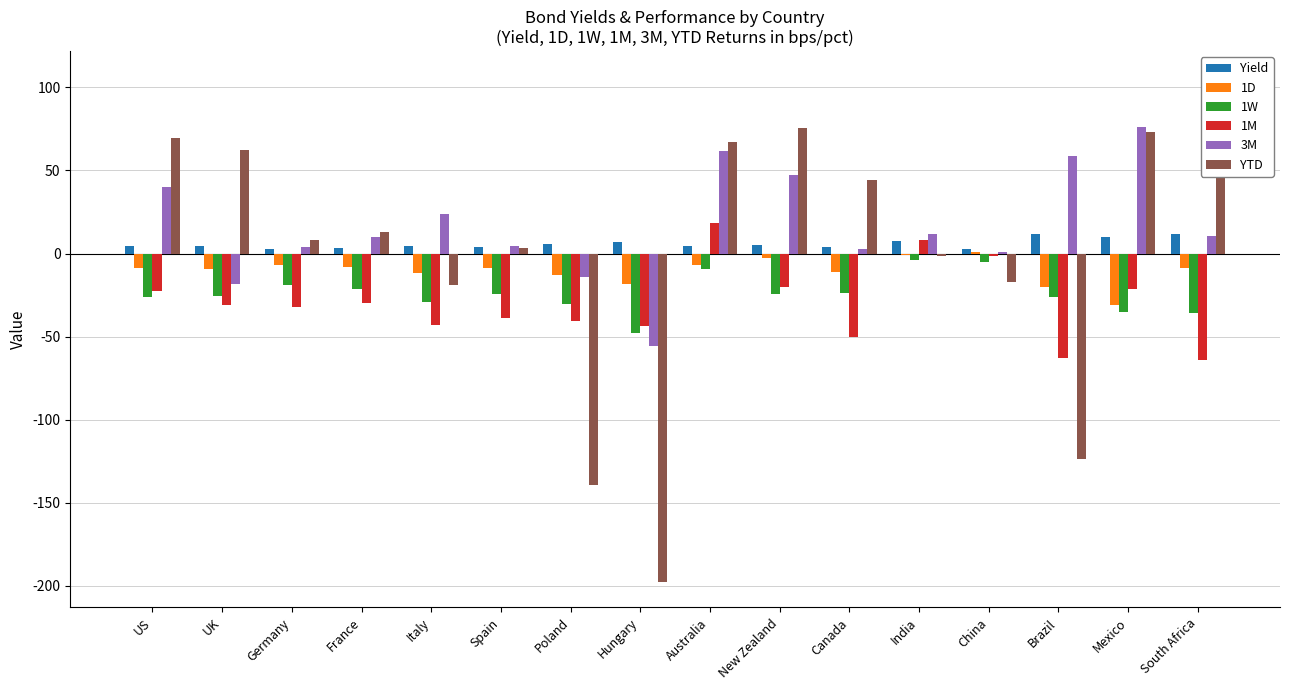

Is it true that 1W equals -5.3 at China?

True